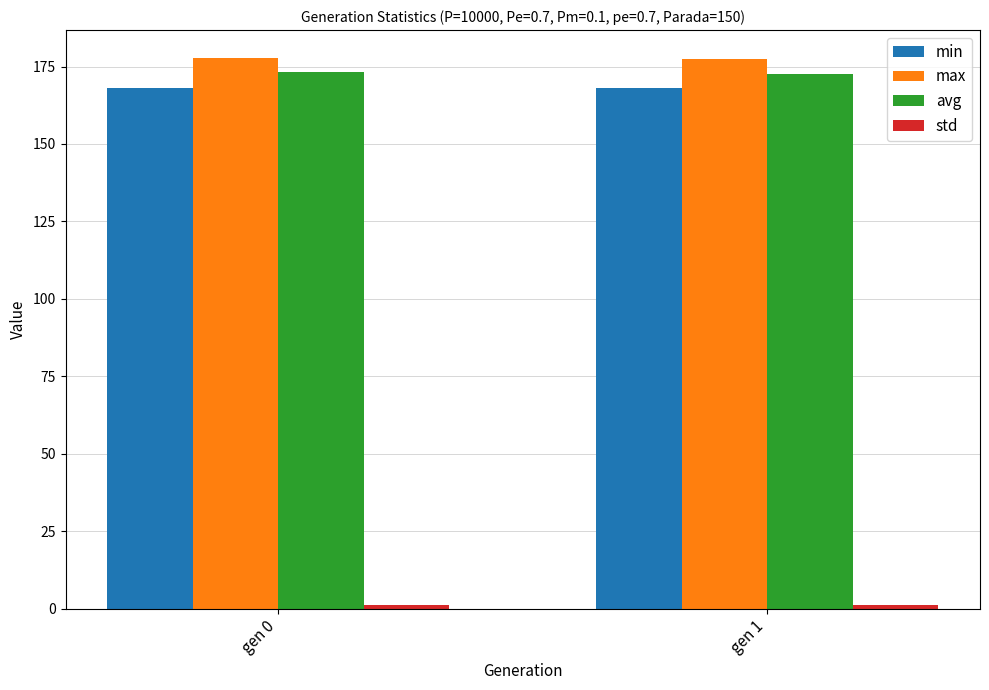

What is the minimum value for avg?

172.5